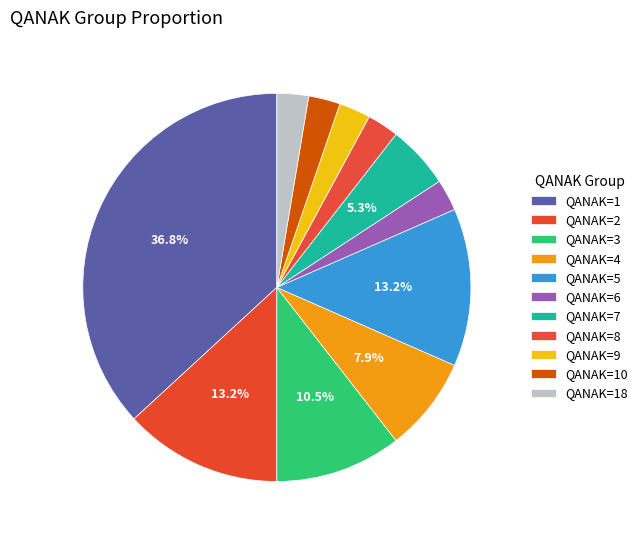

What is the smallest slice in the pie chart?

6